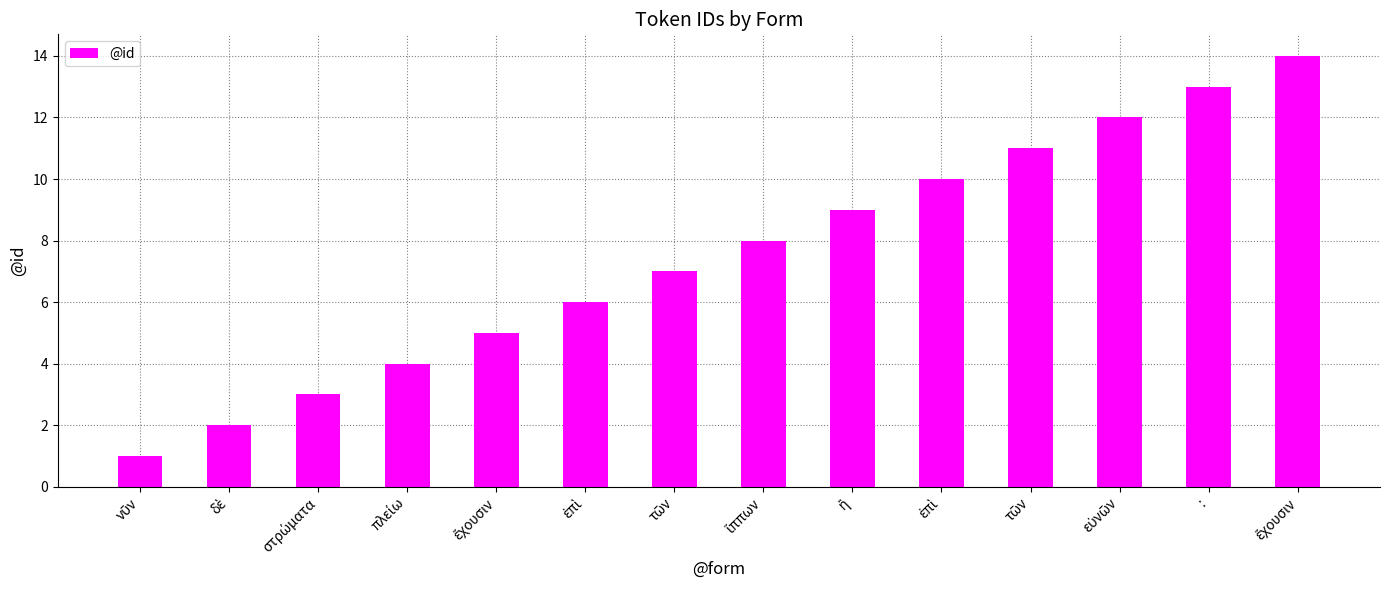

Is it true that the value at πλείω is 5?

False